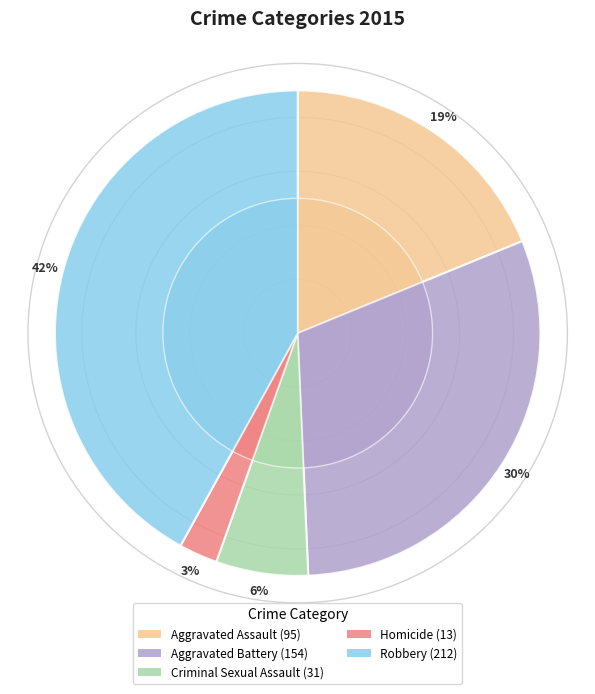

Between Robbery and Criminal Sexual Assault, which is larger?

Robbery